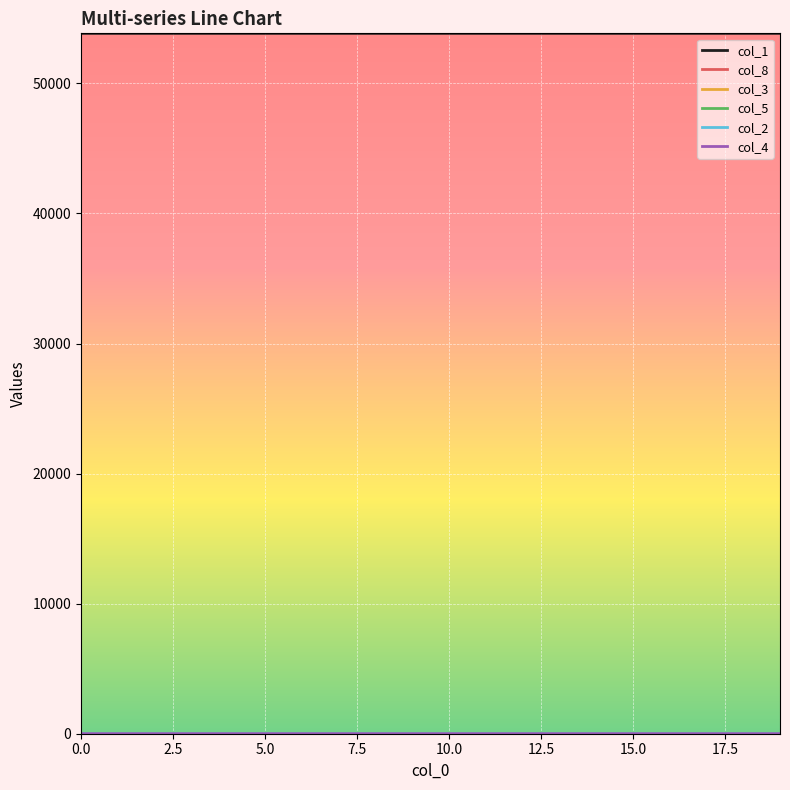

Which series has the largest total across all categories?

col_1